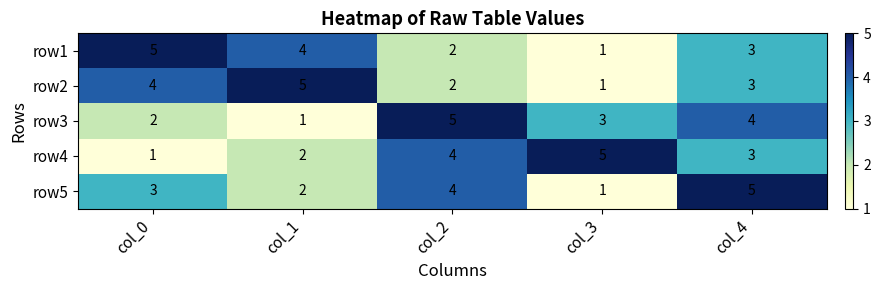

What is the difference between the maximum and minimum values in the row5 series?

4